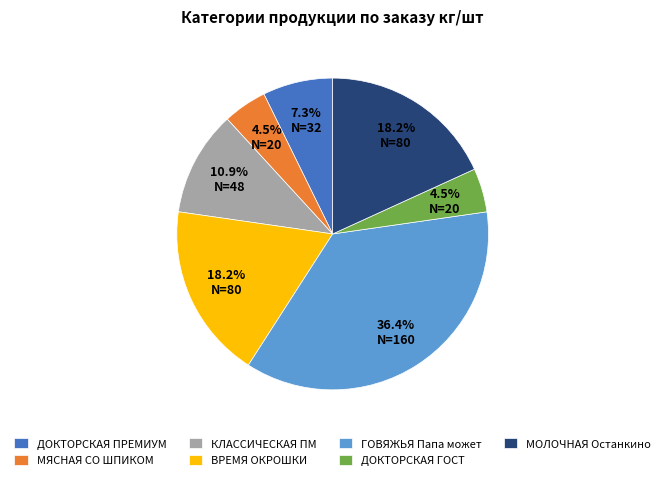

Does ГОВЯЖЬЯ Папа может represent more than half of the total?

No